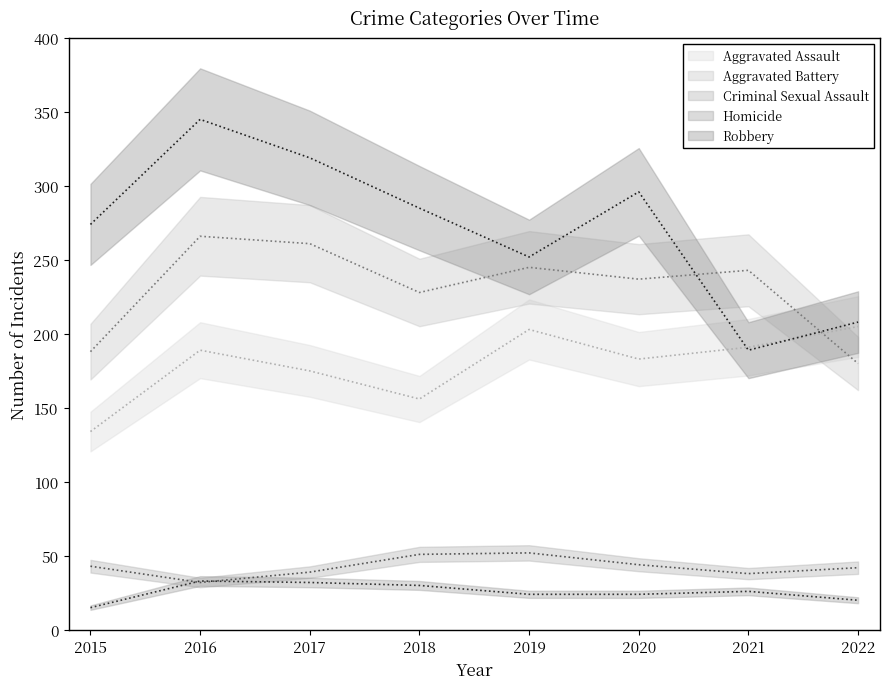

Reading left to right, list all the values displayed in this chart.

Aggravated Assault: 2015=134	2016=189	2017=175	2018=156	2019=203	2020=183	2021=191	2022=205
Aggravated Battery: 2015=188	2016=266	2017=261	2018=228	2019=245	2020=237	2021=243	2022=180
Criminal Sexual Assault: 2015=43	2016=32	2017=39	2018=51	2019=52	2020=44	2021=38	2022=42
Homicide: 2015=15	2016=33	2017=32	2018=30	2019=24	2020=24	2021=26	2022=20
Robbery: 2015=274	2016=345	2017=319	2018=285	2019=252	2020=296	2021=189	2022=208